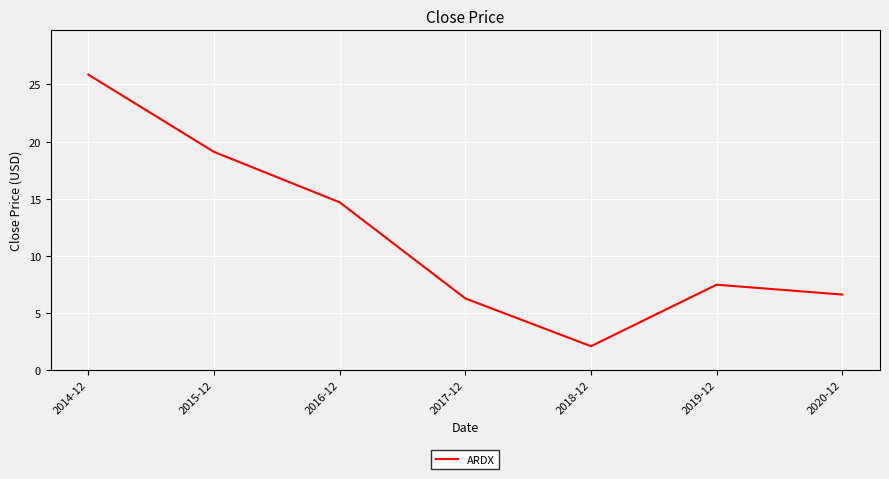

List the labels in order of value, largest first.

2014-12, 2015-12, 2016-12, 2019-12, 2020-12, 2017-12, 2018-12